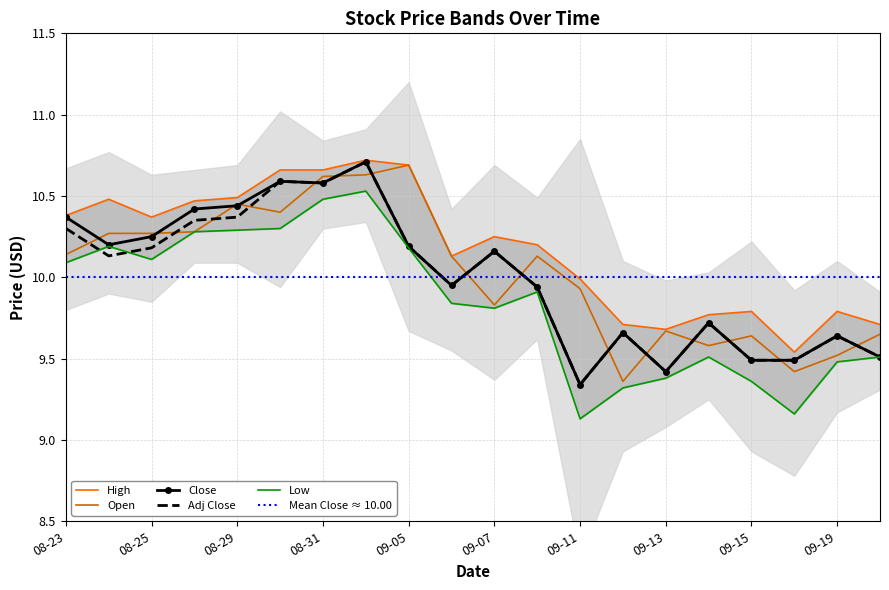

How many data points in Open are less than 10?

9